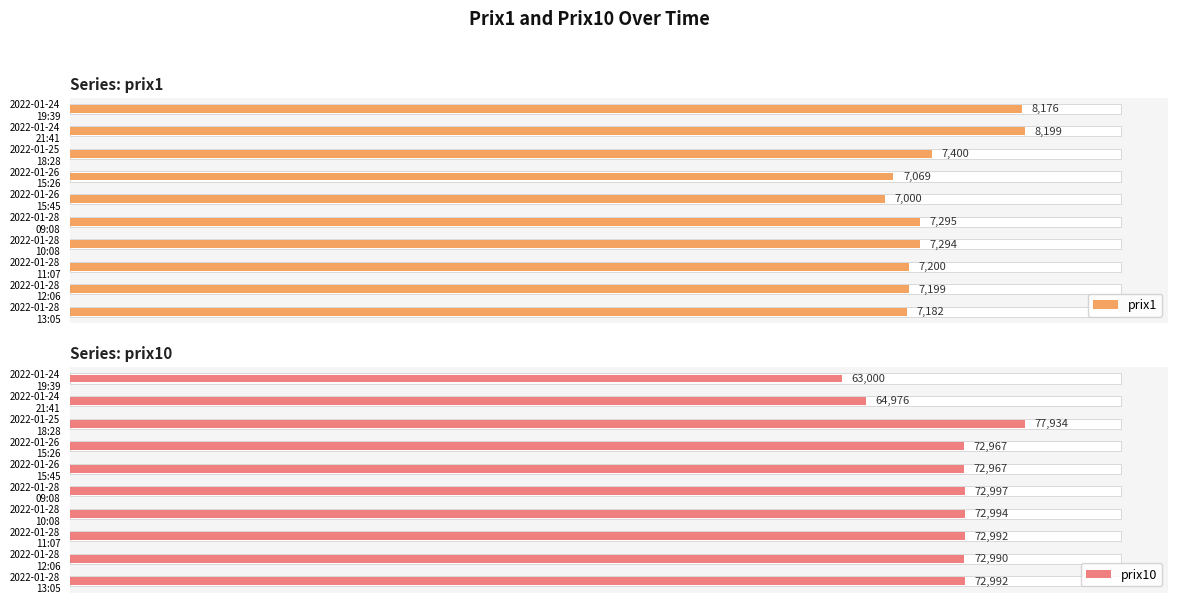

What is the difference between the maximum and minimum values in the prix1 series?

1199